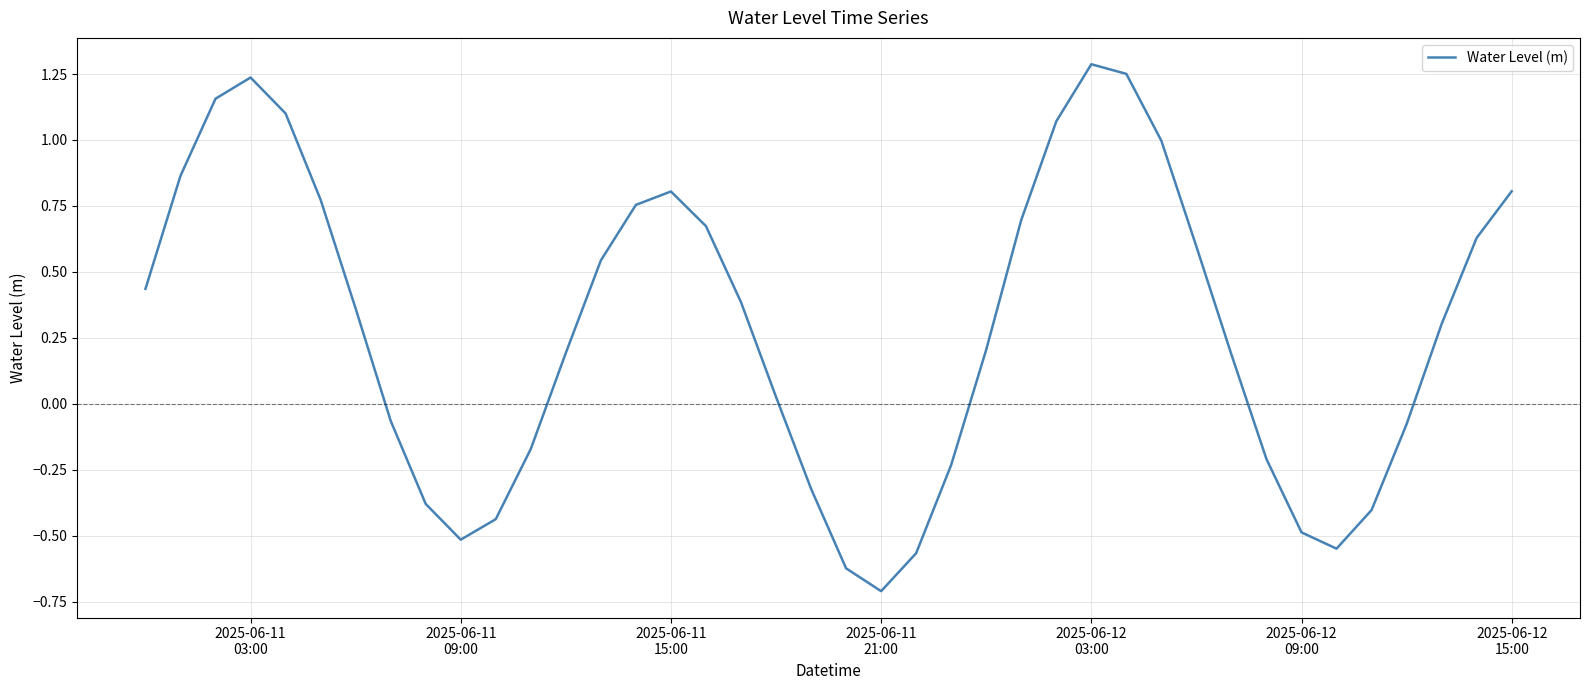

How many lines are shown in the chart?

1